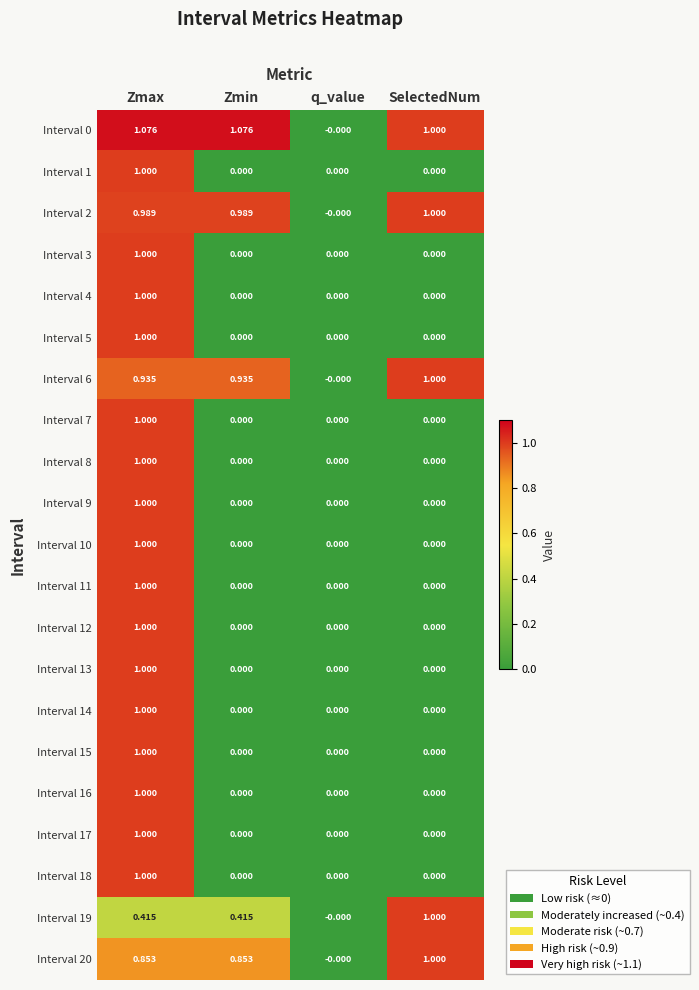

Is the value of Interval 1 at SelectedNum greater than the value of Interval 19 at Zmax?

No